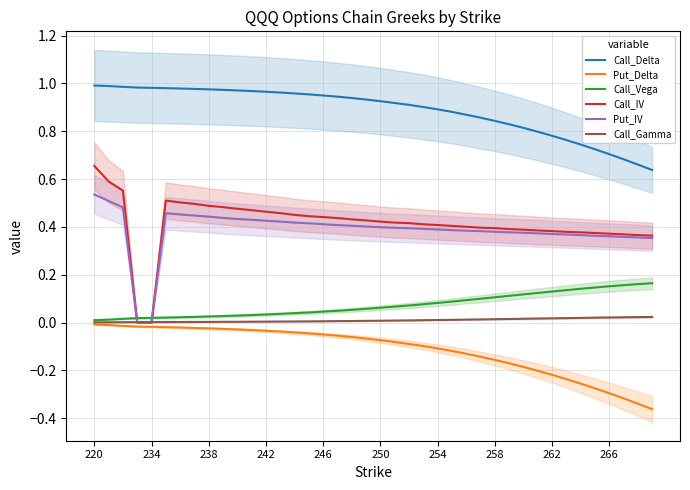

Rank the series at 21 from lowest to highest value.

Put_Delta, Call_Gamma, Call_Vega, Put_IV, Call_IV, Call_Delta